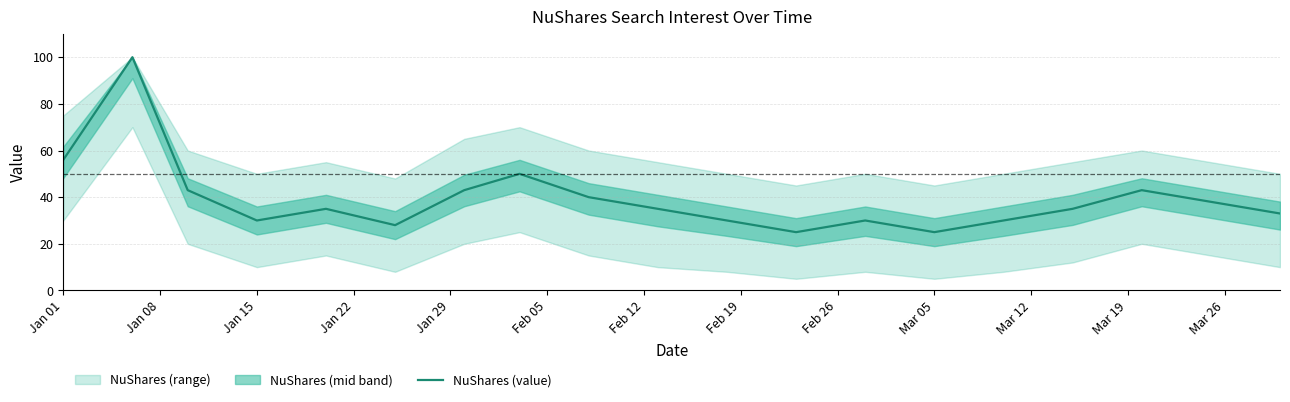

At which label is NuShares (value) closest to 62?

Jan 01